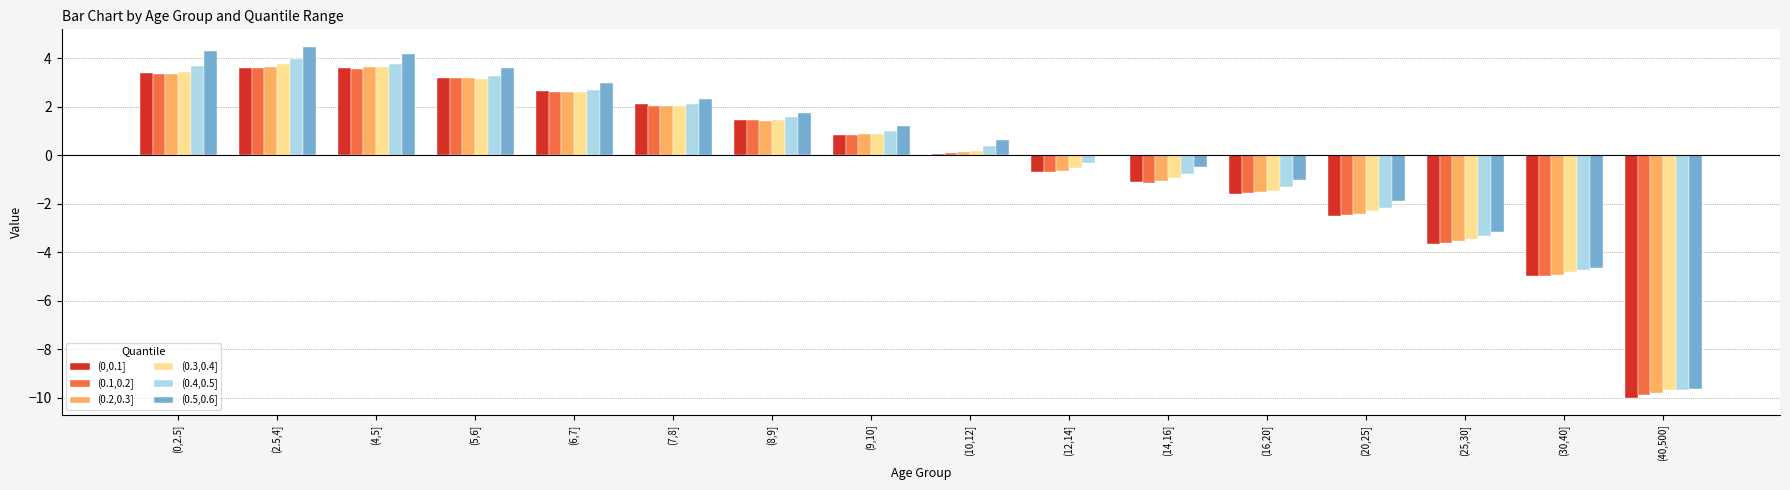

Count the number of data series in this chart.

6